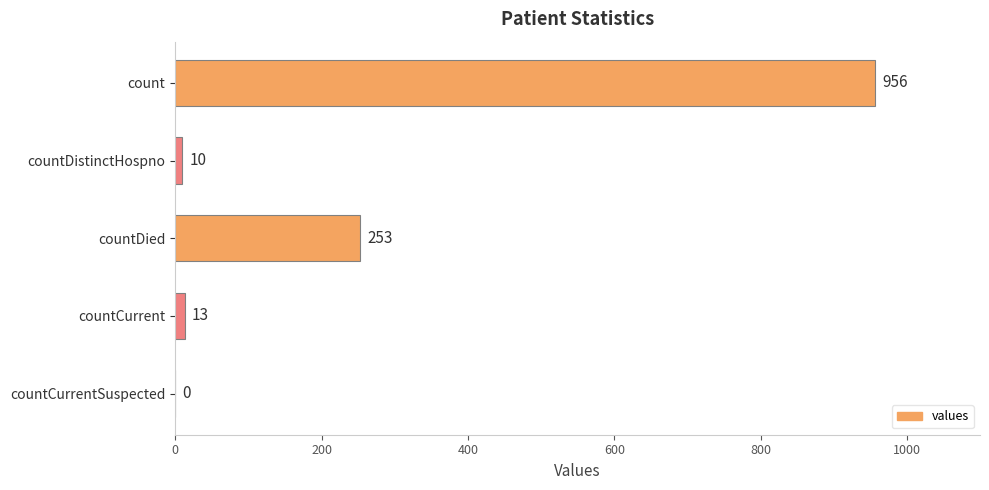

Is it true that the value at countCurrentSuspected is 0?

True